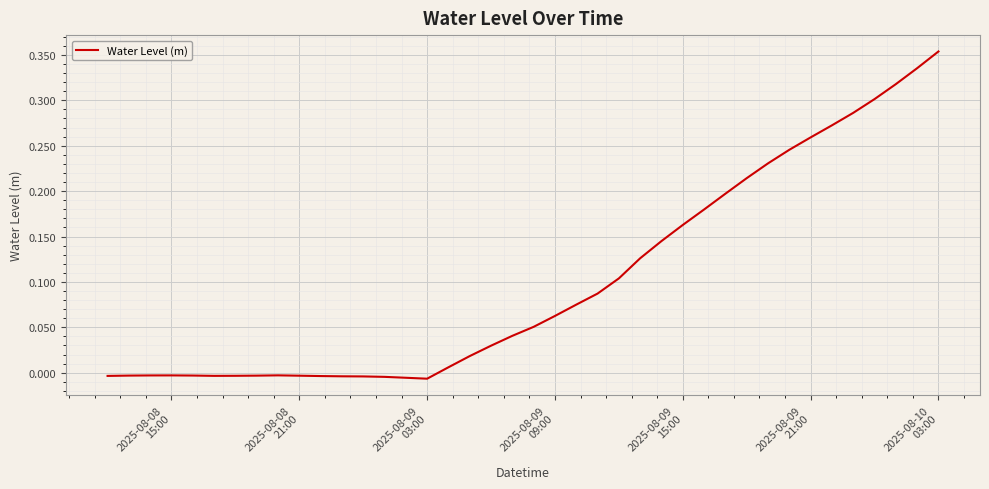

What is the difference between the second highest and minimum values?

0.3